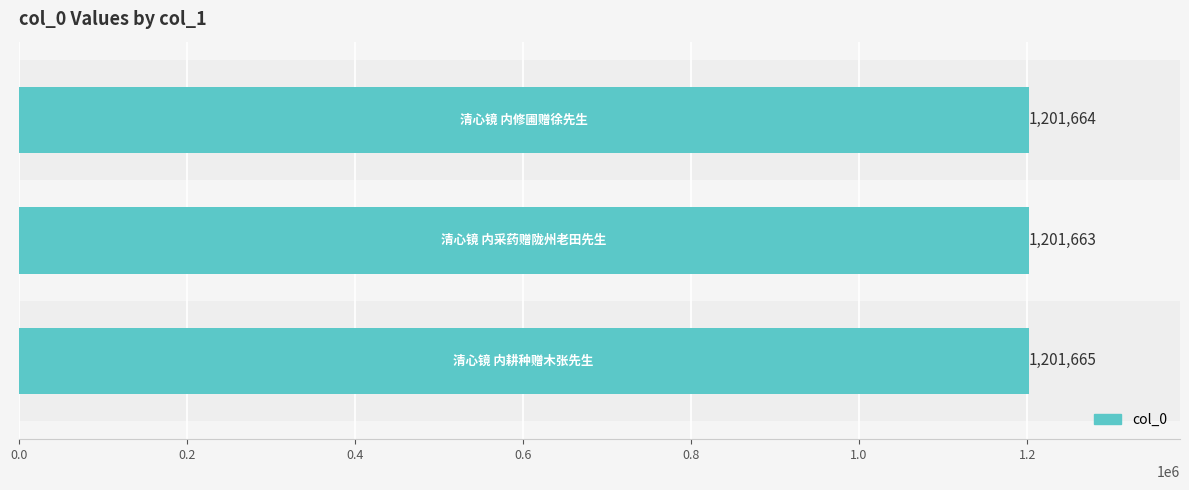

Reading bottom to top, list all the values displayed in this chart.

1201665	1201663	1201664